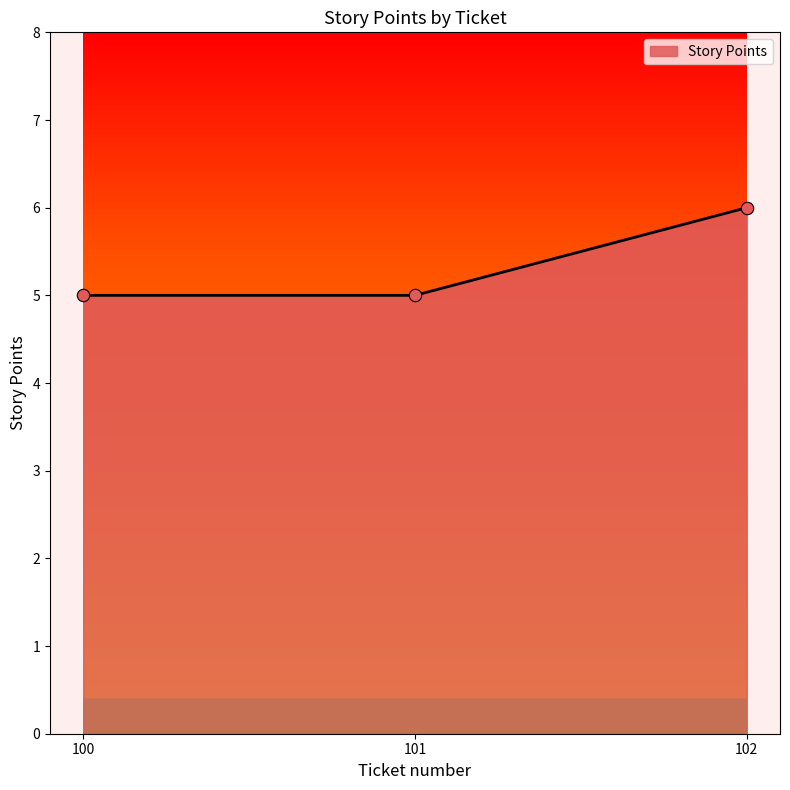

What is the change in value from 100 to 102?

+1